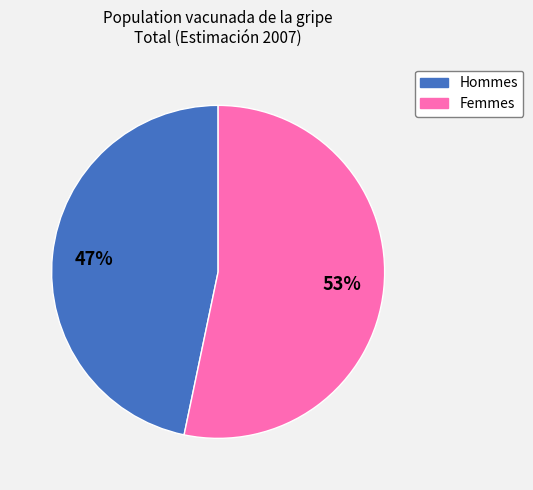

Does any single category account for the majority?

Yes